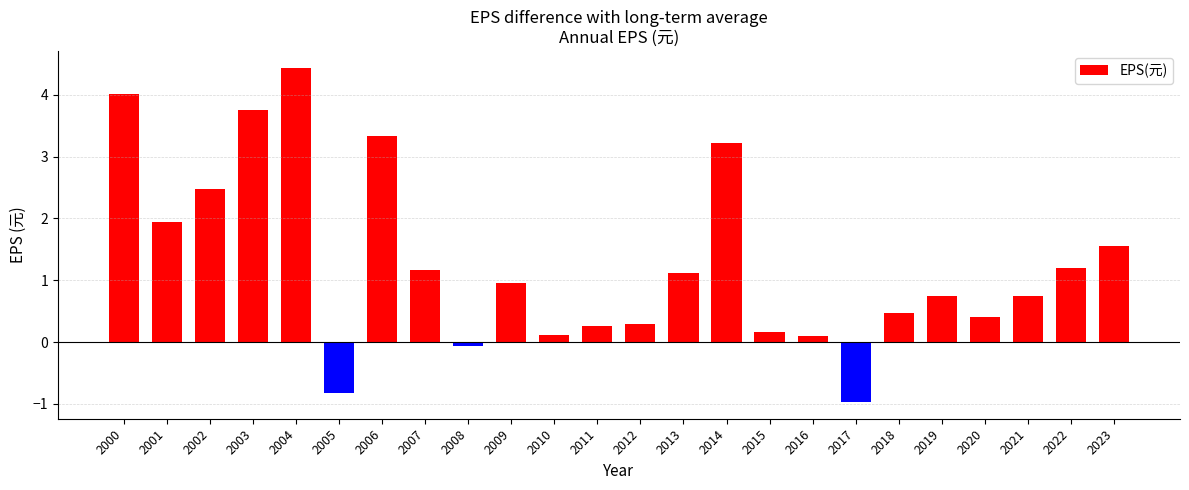

What is the difference between the values at 2006 and 2016?

3.2